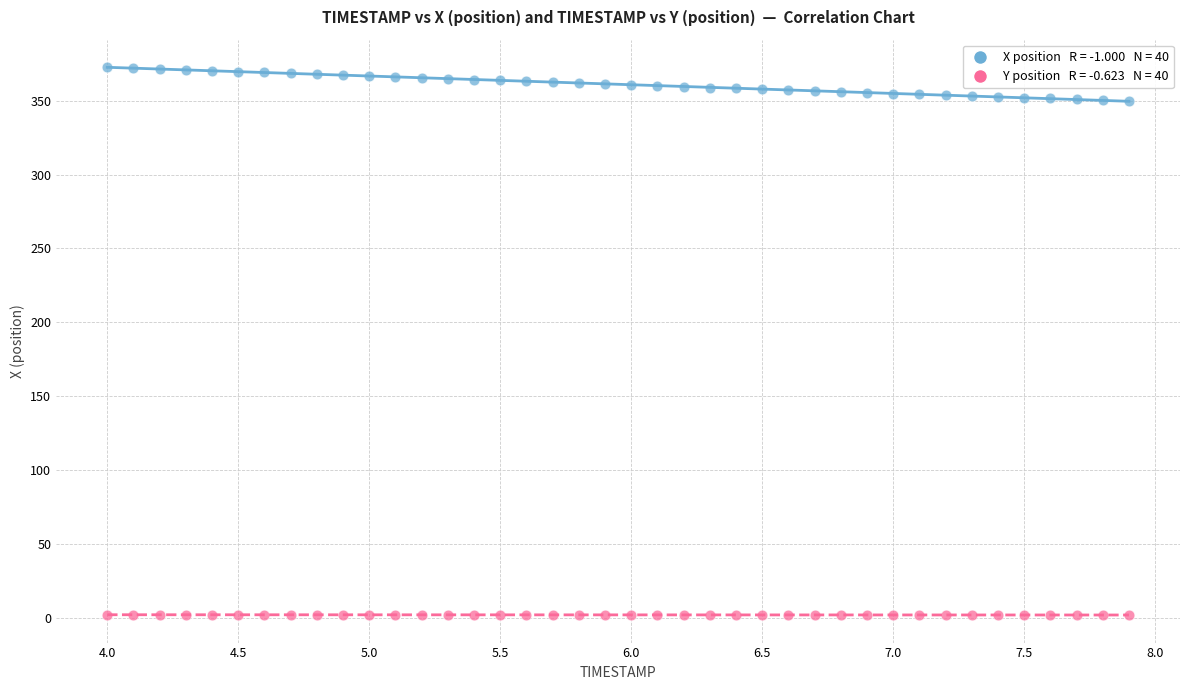

Across all data points, what is the range of X values (max minus min)?

3.9